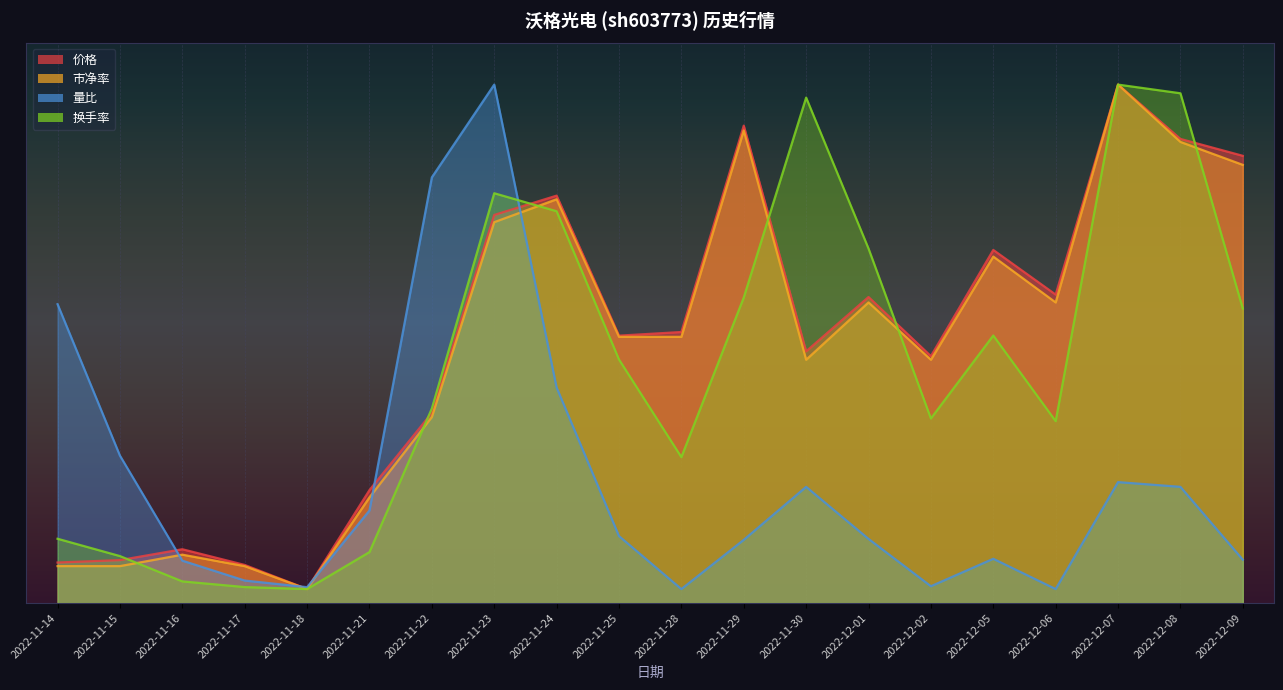

List the series in order of their peak value, highest first.

换手率, 量比, 价格, 市净率